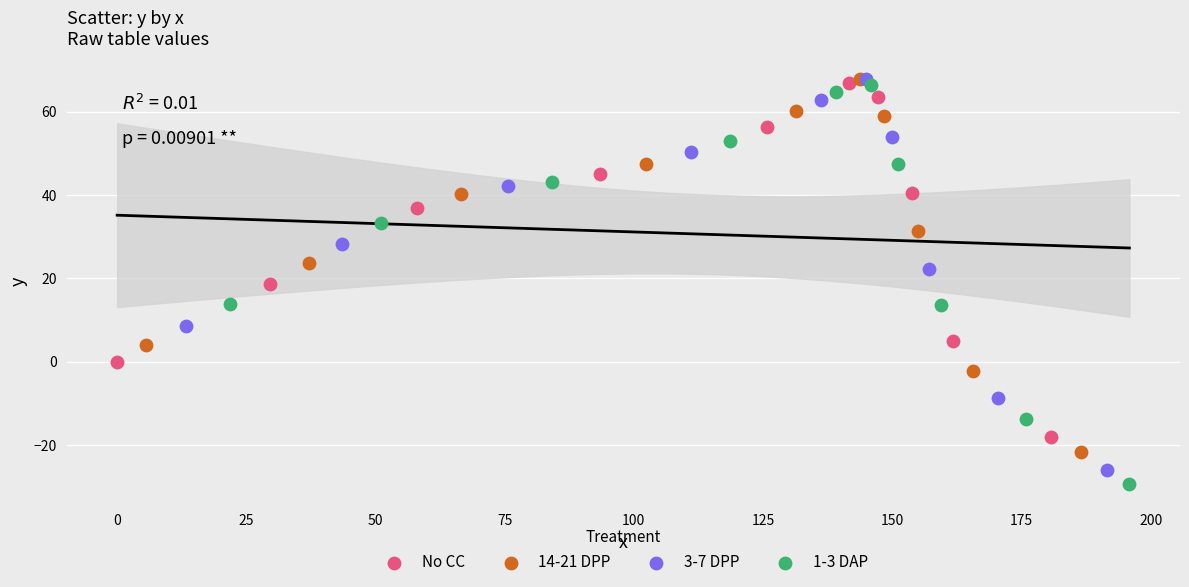

Which series has the largest Y range (max minus min)?

1-3 DAP